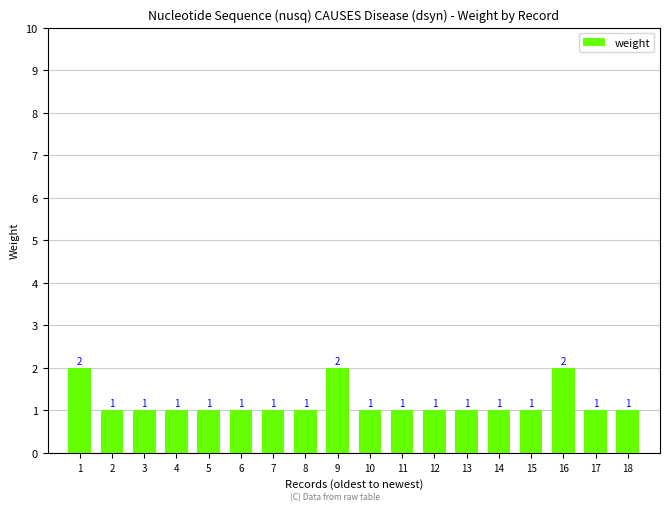

What is the value of the 16th bar from the left?

2